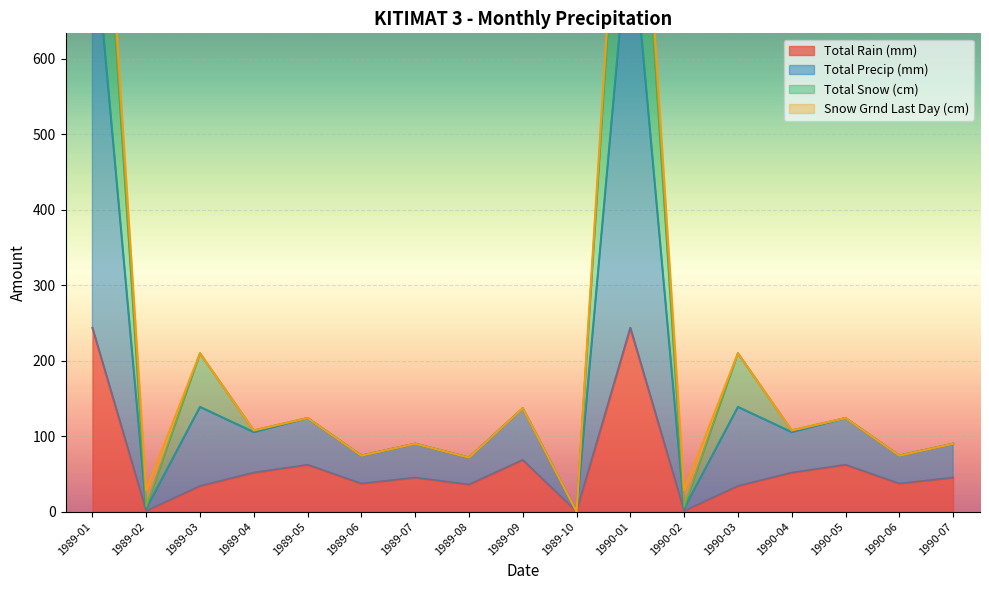

Which series has the largest total across all categories?

Total Snow (cm)